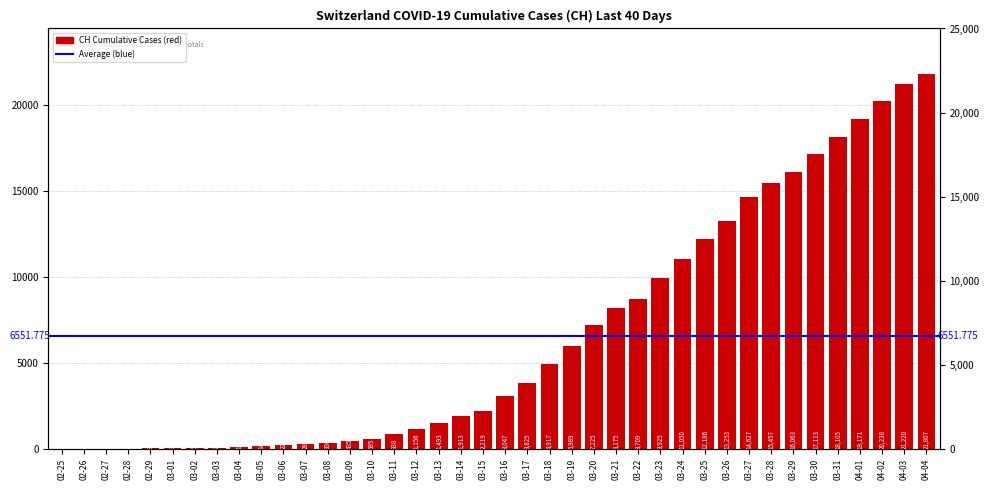

How many categories are shown in the chart?

40